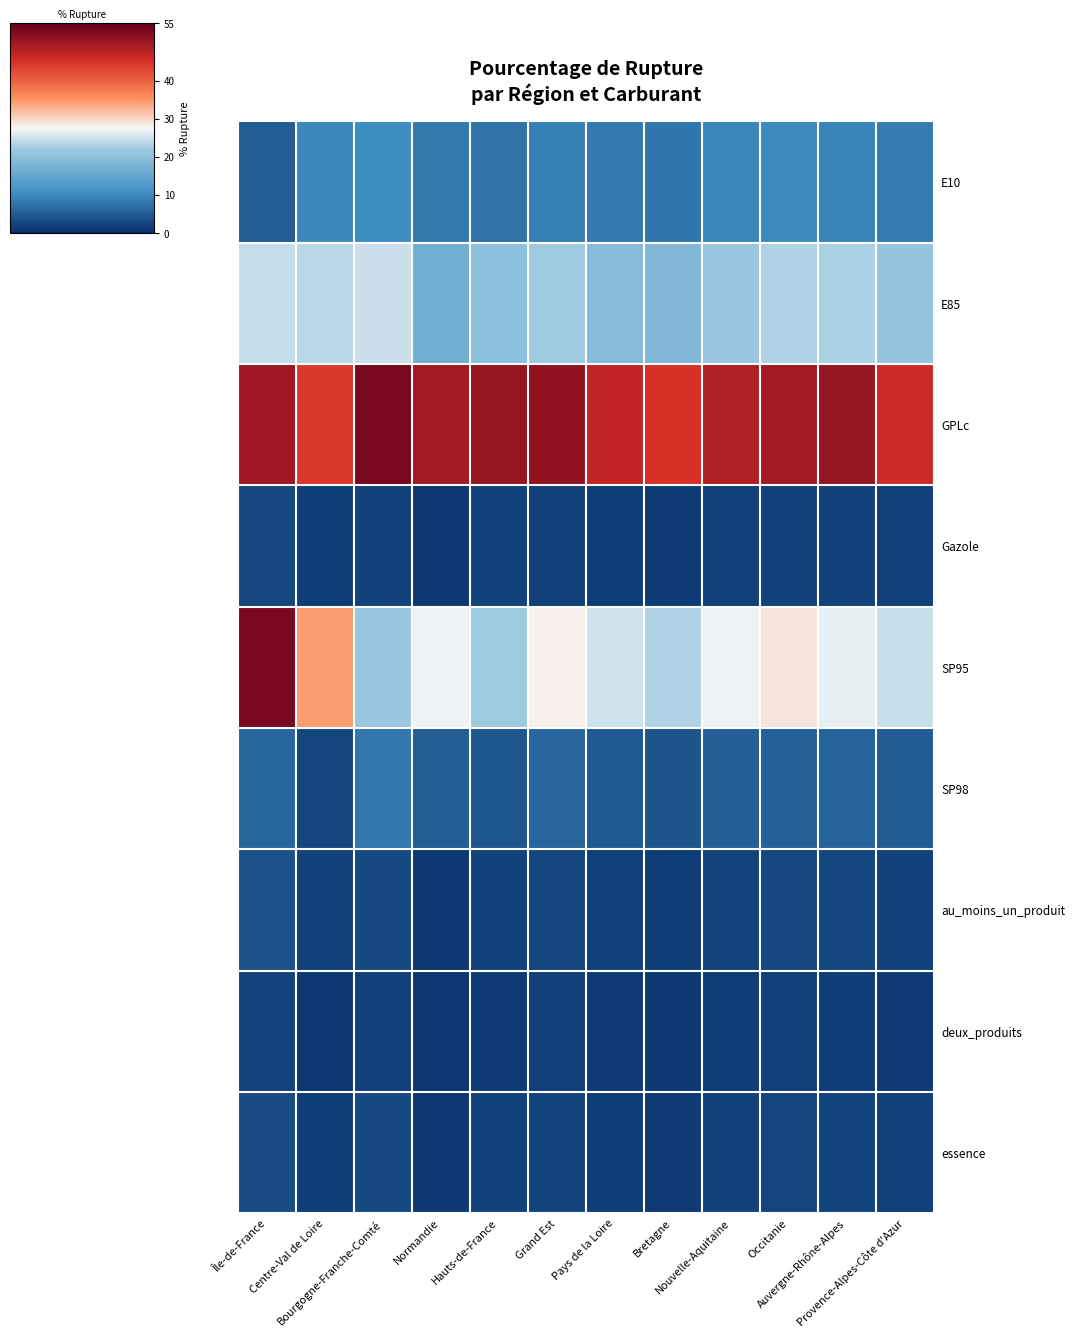

Reading left to right, extract all data points from this chart.

E10: Île-de-France=5.3	Centre-Val de Loire=10.1	Bourgogne-Franche-Comté=10.6	Normandie=8.2	Hauts-de-France=7.6	Grand Est=9.2	Pays de la Loire=8.5	Bretagne=7.9	Nouvelle-Aquitaine=9.8	Occitanie=10.2	Auvergne-Rhône-Alpes=9.5	Provence-Alpes-Côte d'Azur=8.8
E85: Île-de-France=24.3	Centre-Val de Loire=23.8	Bourgogne-Franche-Comté=24.9	Normandie=16.7	Hauts-de-France=20.1	Grand Est=22.1	Pays de la Loire=19.3	Bretagne=18.6	Nouvelle-Aquitaine=21.5	Occitanie=23.0	Auvergne-Rhône-Alpes=22.8	Provence-Alpes-Côte d'Azur=20.9
GPLc: Île-de-France=50.0	Centre-Val de Loire=44.1	Bourgogne-Franche-Comté=53.3	Normandie=49.6	Hauts-de-France=50.7	Grand Est=51.0	Pays de la Loire=47.0	Bretagne=45.0	Nouvelle-Aquitaine=48.5	Occitanie=49.5	Auvergne-Rhône-Alpes=50.5	Provence-Alpes-Côte d'Azur=46.0
Gazole: Île-de-France=2.8	Centre-Val de Loire=1.6	Bourgogne-Franche-Comté=2.1	Normandie=1.1	Hauts-de-France=2.0	Grand Est=1.9	Pays de la Loire=1.6	Bretagne=1.4	Nouvelle-Aquitaine=1.8	Occitanie=2.0	Auvergne-Rhône-Alpes=1.9	Provence-Alpes-Côte d'Azur=1.8
SP95: Île-de-France=53.1	Centre-Val de Loire=34.5	Bourgogne-Franche-Comté=21.6	Normandie=27.0	Hauts-de-France=22.0	Grand Est=28.0	Pays de la Loire=25.0	Bretagne=23.0	Nouvelle-Aquitaine=27.0	Occitanie=29.0	Auvergne-Rhône-Alpes=26.5	Provence-Alpes-Côte d'Azur=24.5
SP98: Île-de-France=6.3	Centre-Val de Loire=2.4	Bourgogne-Franche-Comté=8.1	Normandie=5.2	Hauts-de-France=4.5	Grand Est=6.1	Pays de la Loire=4.8	Bretagne=4.2	Nouvelle-Aquitaine=5.5	Occitanie=5.8	Auvergne-Rhône-Alpes=5.9	Provence-Alpes-Côte d'Azur=5.1
au_moins_un_produit: Île-de-France=3.9	Centre-Val de Loire=2.0	Bourgogne-Franche-Comté=3.2	Normandie=1.2	Hauts-de-France=2.1	Grand Est=2.5	Pays de la Loire=1.9	Bretagne=1.7	Nouvelle-Aquitaine=2.3	Occitanie=2.6	Auvergne-Rhône-Alpes=2.4	Provence-Alpes-Côte d'Azur=2.0
deux_produits: Île-de-France=2.2	Centre-Val de Loire=1.1	Bourgogne-Franche-Comté=2.1	Normandie=1.1	Hauts-de-France=1.5	Grand Est=1.8	Pays de la Loire=1.3	Bretagne=1.1	Nouvelle-Aquitaine=1.6	Occitanie=1.9	Auvergne-Rhône-Alpes=1.7	Provence-Alpes-Côte d'Azur=1.4
essence: Île-de-France=3.3	Centre-Val de Loire=1.6	Bourgogne-Franche-Comté=3.2	Normandie=1.2	Hauts-de-France=2.0	Grand Est=2.3	Pays de la Loire=1.7	Bretagne=1.5	Nouvelle-Aquitaine=2.1	Occitanie=2.4	Auvergne-Rhône-Alpes=2.2	Provence-Alpes-Côte d'Azur=1.8